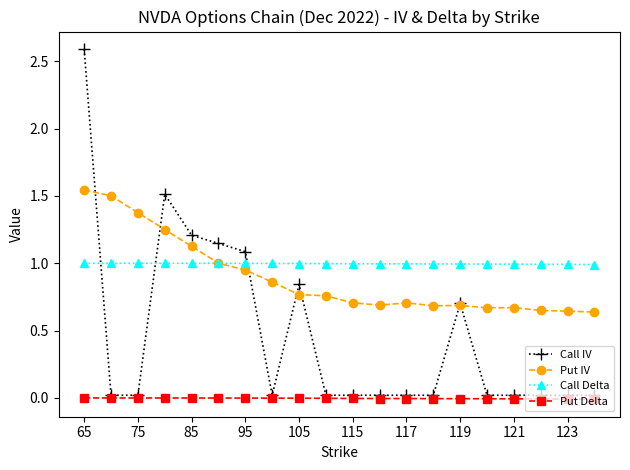

Rank the series by their maximum value, from lowest to highest.

Put Delta, Call Delta, Put IV, Call IV